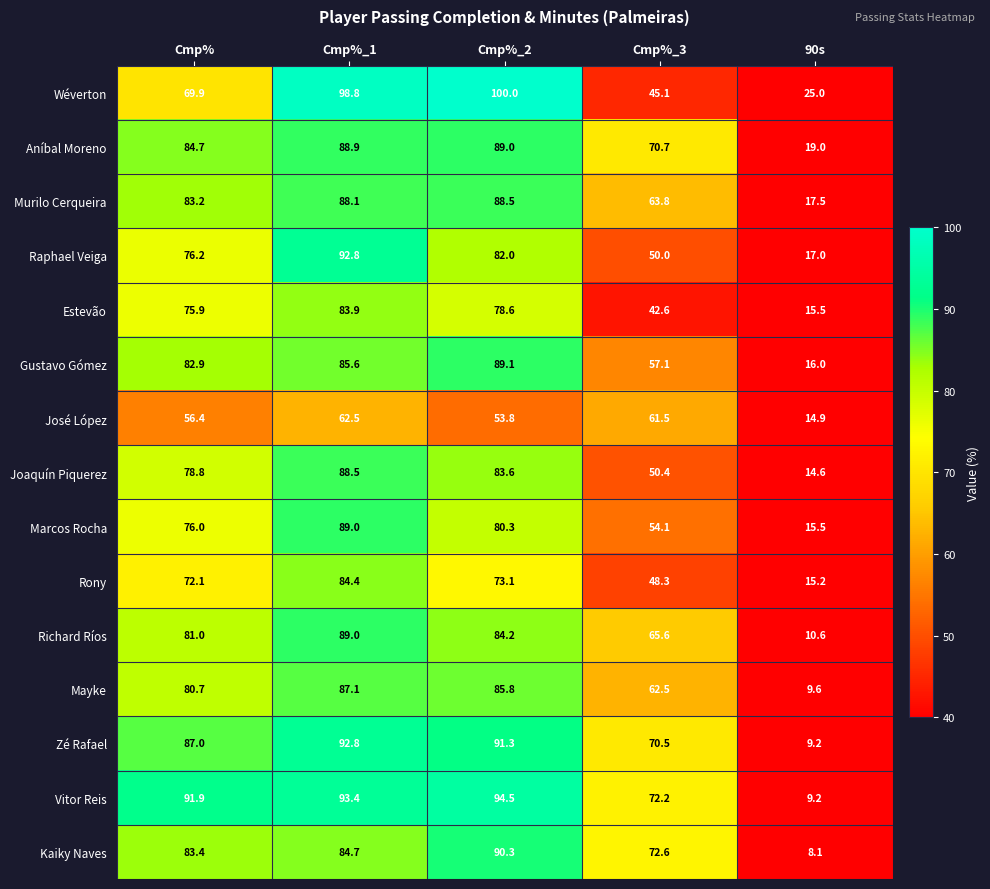

How many series are shown in this chart?

15